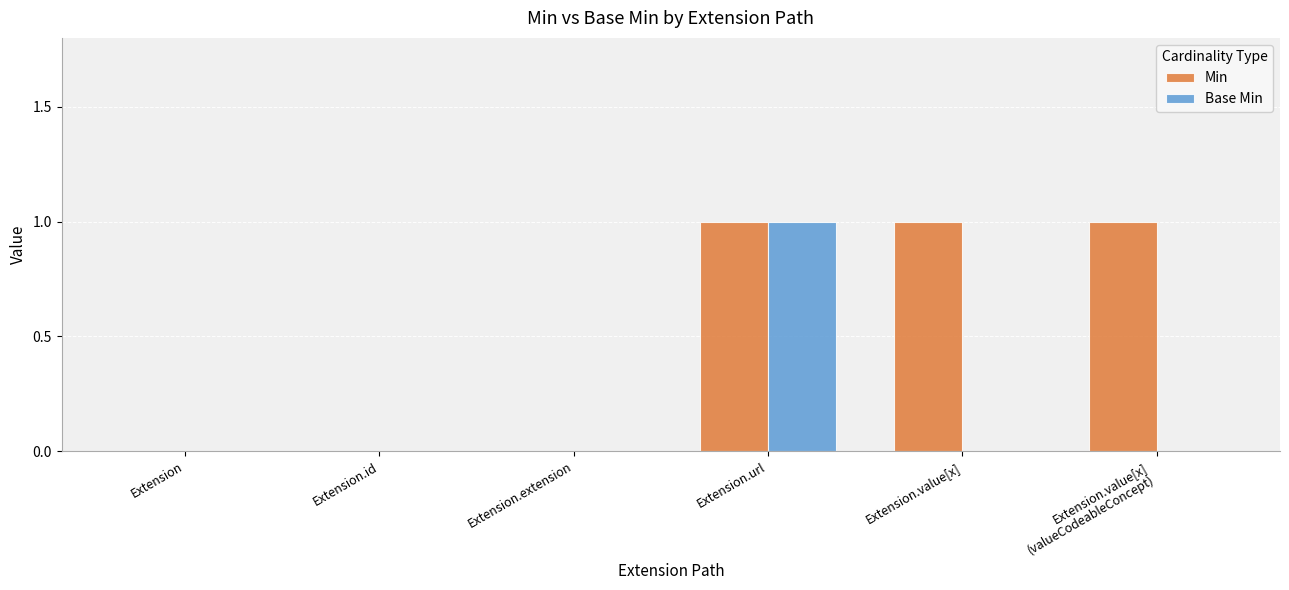

Which category has the highest value in the Base Min series?

Extension.url